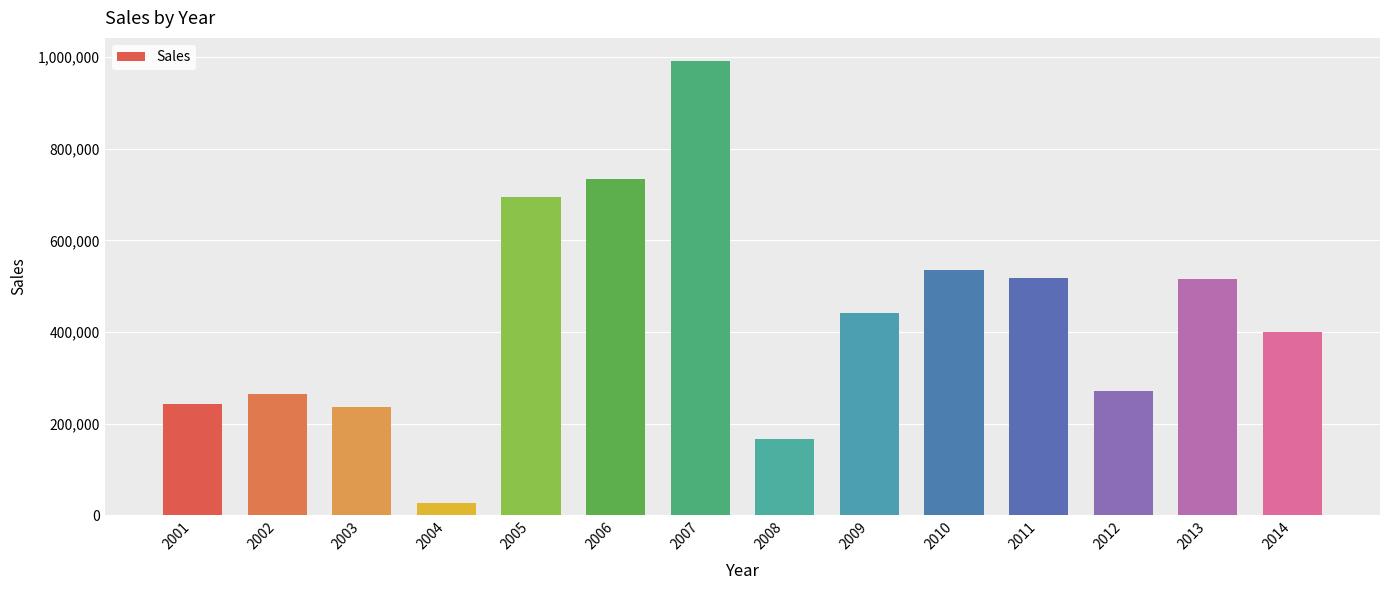

What is the ratio of the value at 2007 to the value at 2011?

1.9